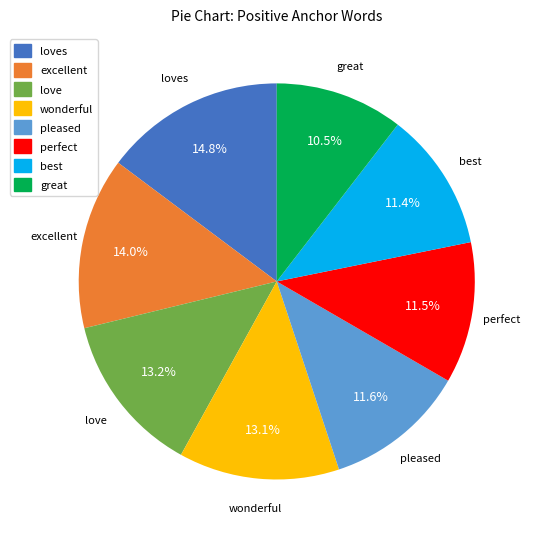

What portion of the pie excludes best?

88.6%